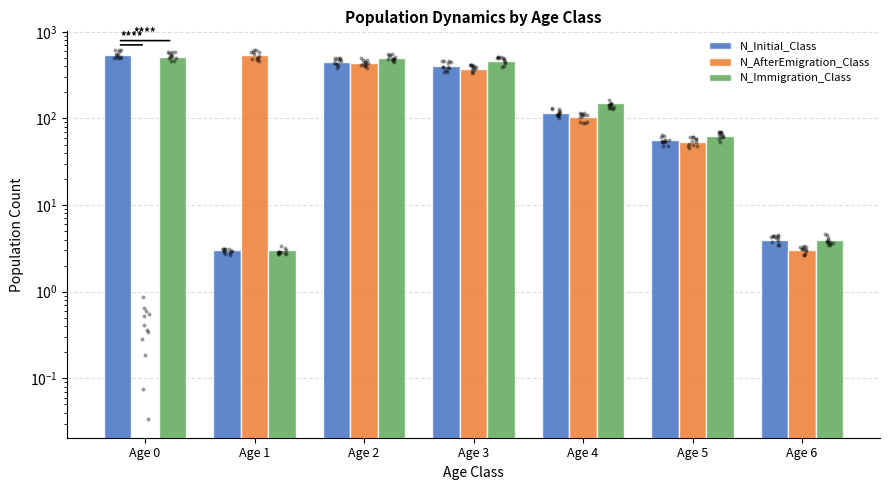

At how many categories does at least one series exceed 517?

2